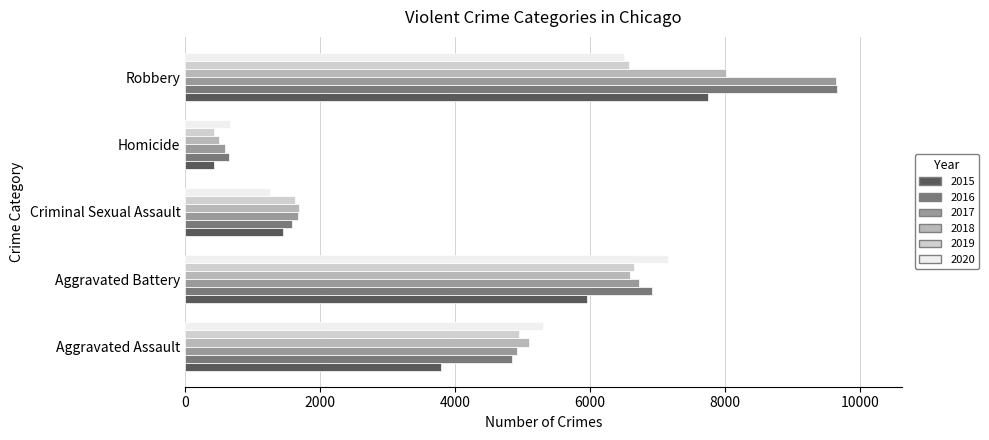

Which series changed the most between Aggravated Assault and Criminal Sexual Assault?

2020